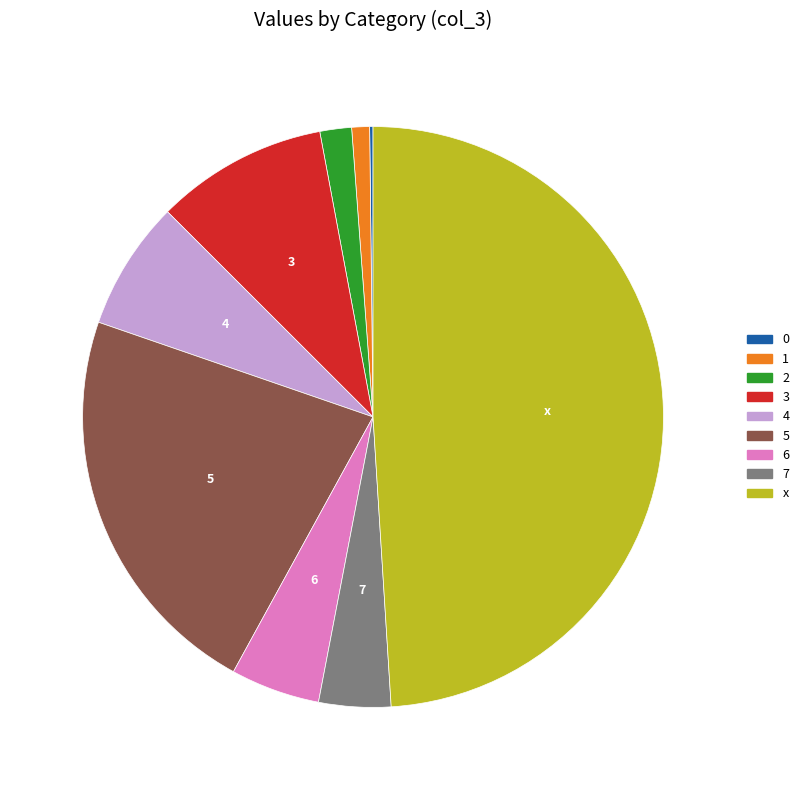

Between 1 and 5, which is larger?

5